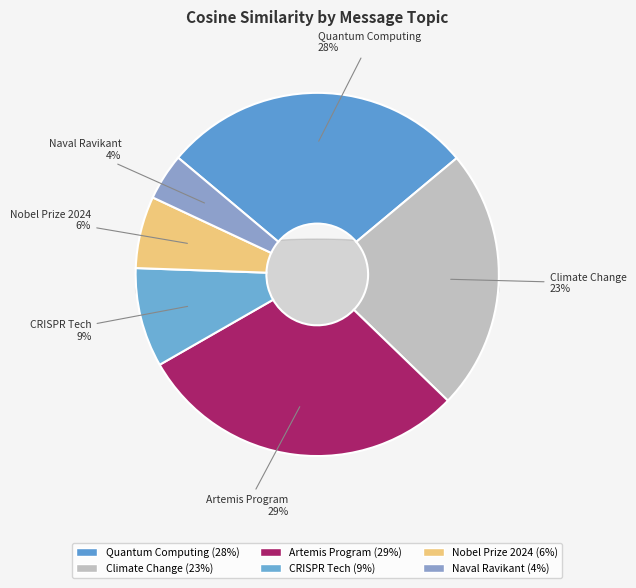

Which has a higher value, Artemis Program or CRISPR Tech?

Artemis Program